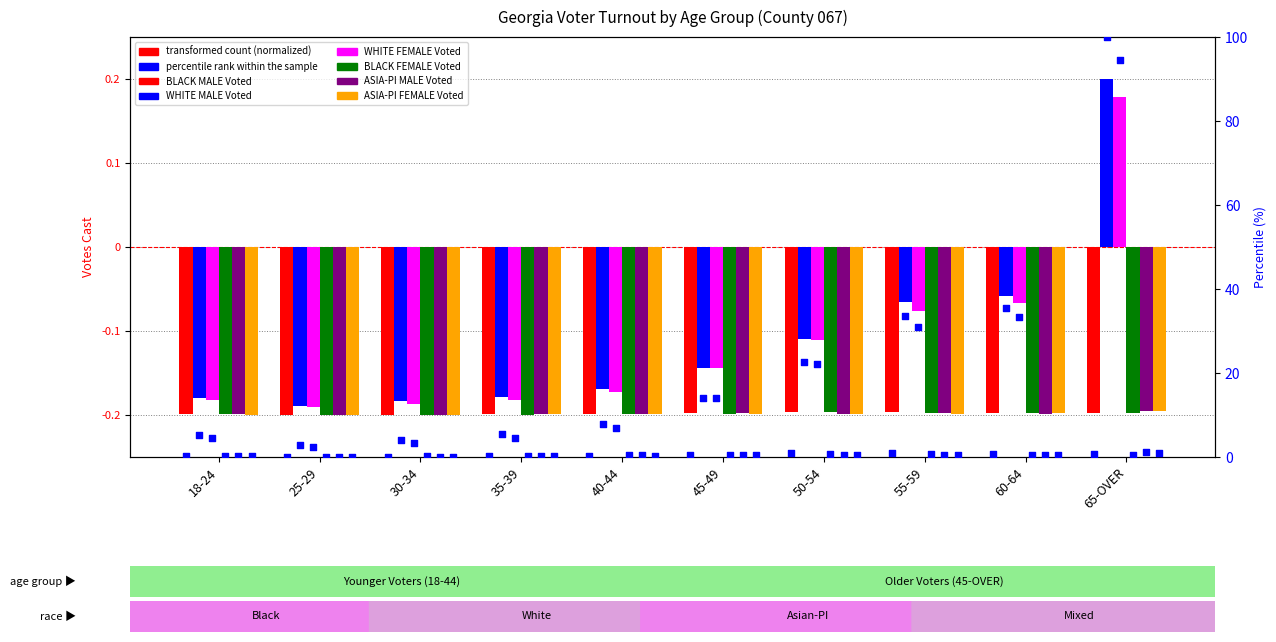

Which series contains the lowest Y value?

BLACK MALE Voted